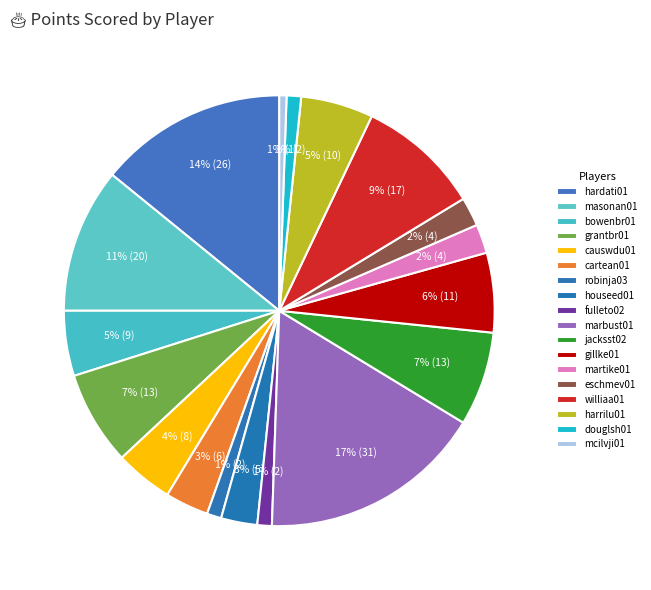

Count the number of slices in the pie.

18